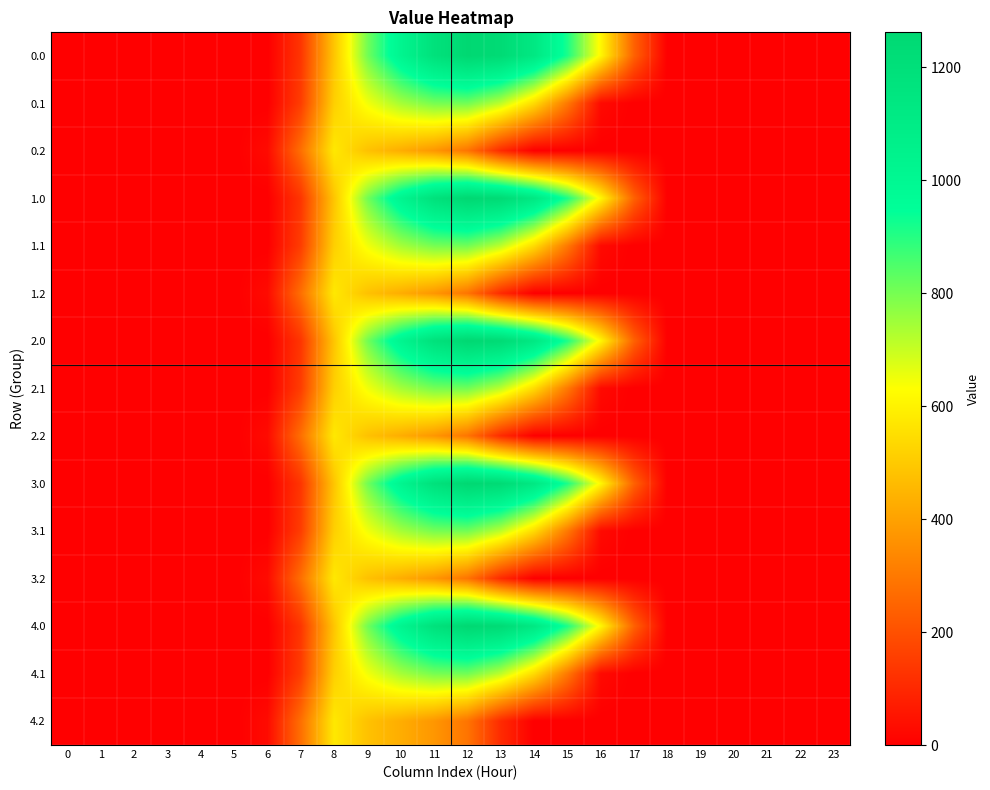

At 12, list the series in order from largest to smallest.

0.0, 1.0, 2.0, 3.0, 4.0, 0.1, 1.1, 2.1, 3.1, 4.1, 0.2, 1.2, 2.2, 3.2, 4.2